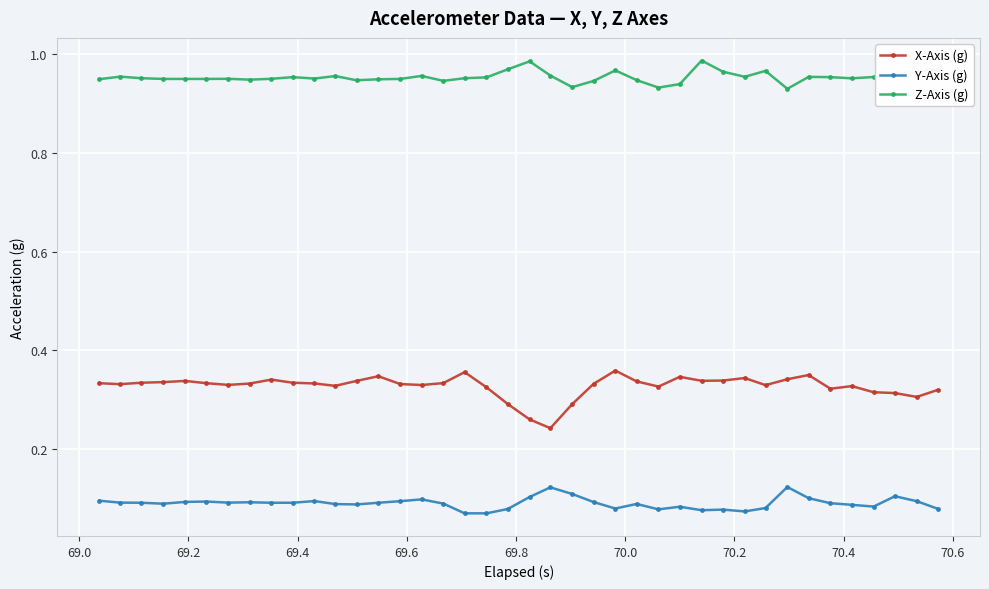

True or false: X-Axis (g) has more than 0 interior local peaks.

True